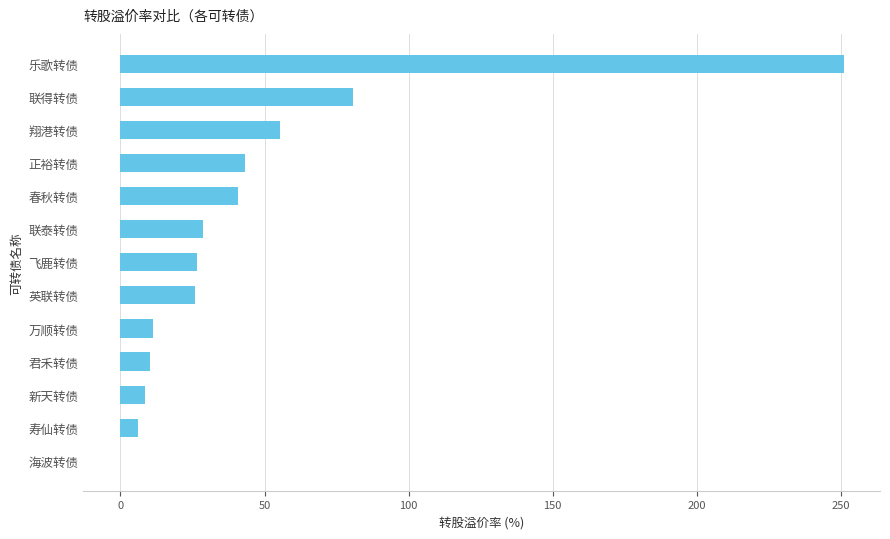

At which label is the value closest to 125?

联得转债